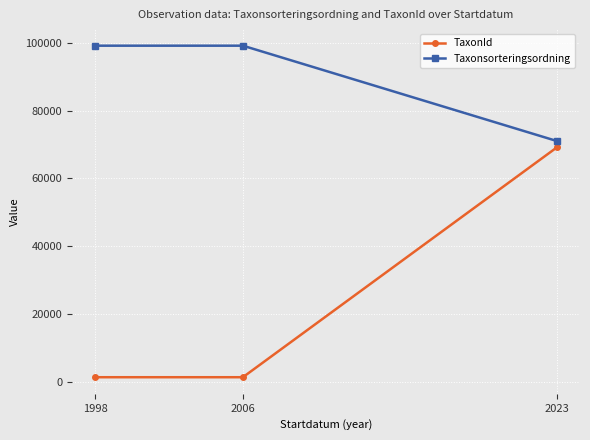

Which series has the widest spread of values?

TaxonId